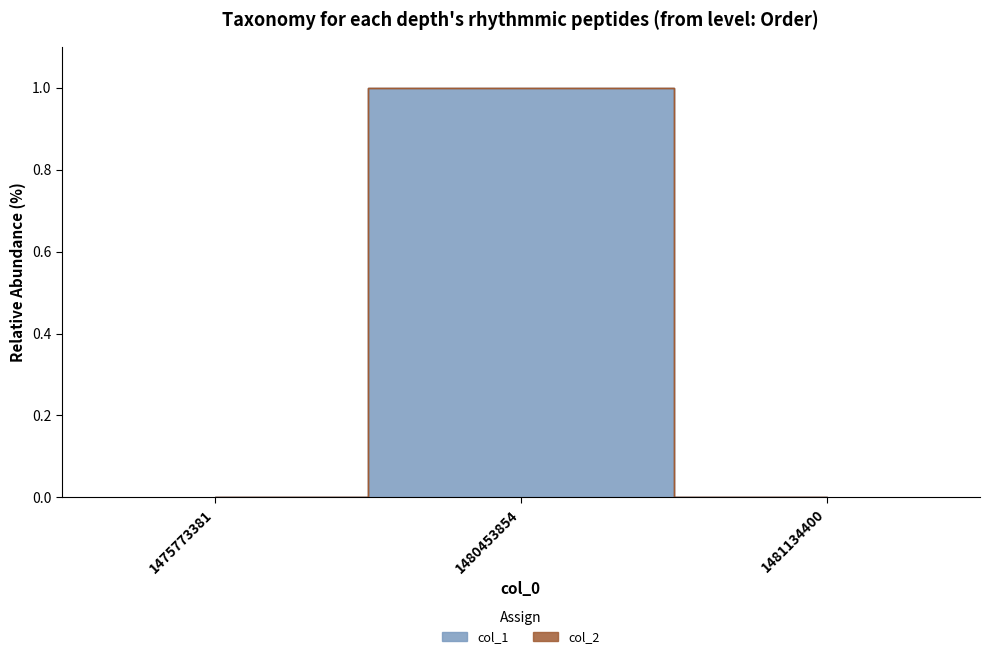

Rank the categories by value from highest to lowest.

1480453854, 1475773381, 1481134400